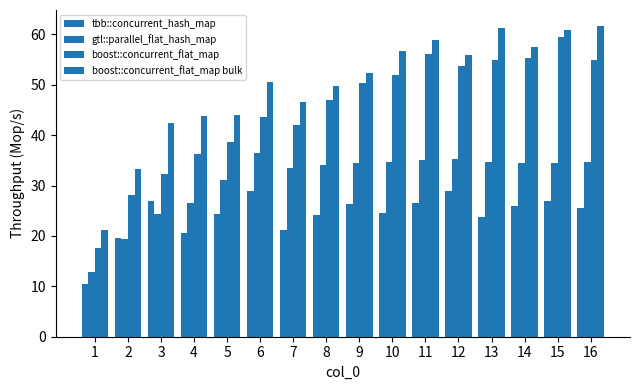

Reading left to right, extract all data points from this chart.

tbb::concurrent_hash_map: 10.4	19.6	27.0	20.5	24.3	28.9	21.2	24.1	26.4	24.6	26.4	28.9	23.7	25.9	26.9	25.6
gtl::parallel_flat_hash_map: 12.9	19.3	24.4	26.6	31.1	36.5	33.5	34.1	34.4	34.8	35.1	35.3	34.6	34.5	34.5	34.7
boost::concurrent_flat_map: 17.6	28.1	32.4	36.3	38.6	43.7	42.0	47.0	50.4	51.9	56.1	53.6	54.9	55.3	59.5	54.8
boost::concurrent_flat_map bulk: 21.2	33.3	42.4	43.7	44.0	50.6	46.6	49.7	52.4	56.8	58.8	55.9	61.2	57.4	60.8	61.7